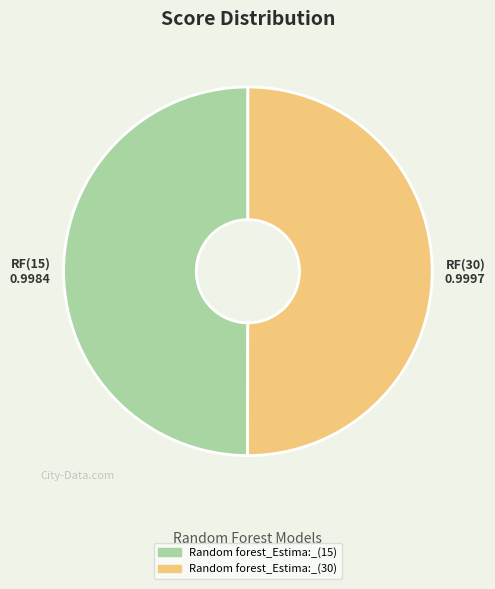

The Random forest_Estima:_(30) slice represents 50% of the pie. True or false?

True